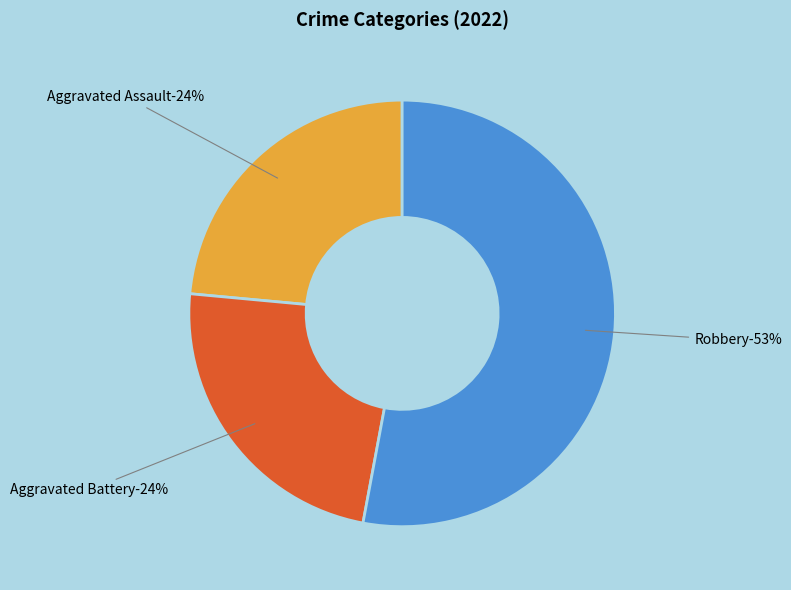

Is there any slice that represents more than half of the pie?

Yes